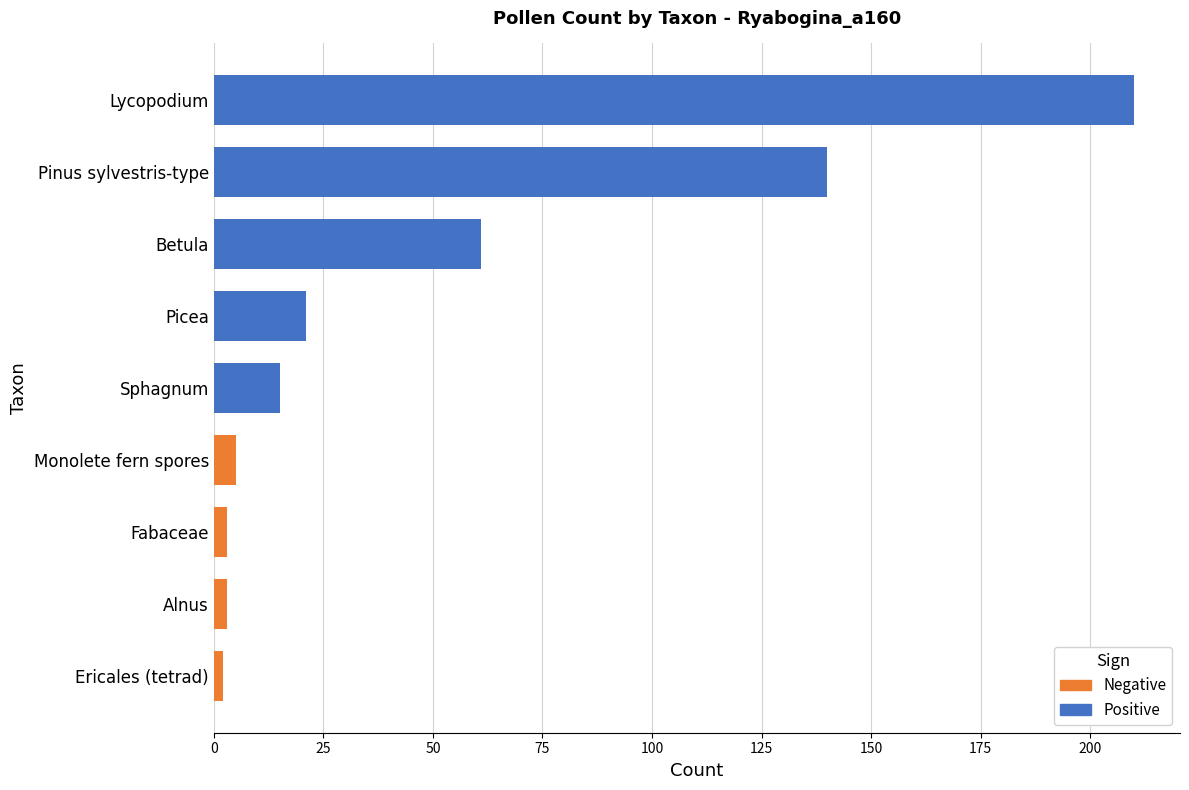

Between Picea and Monolete fern spores, which is larger?

Picea